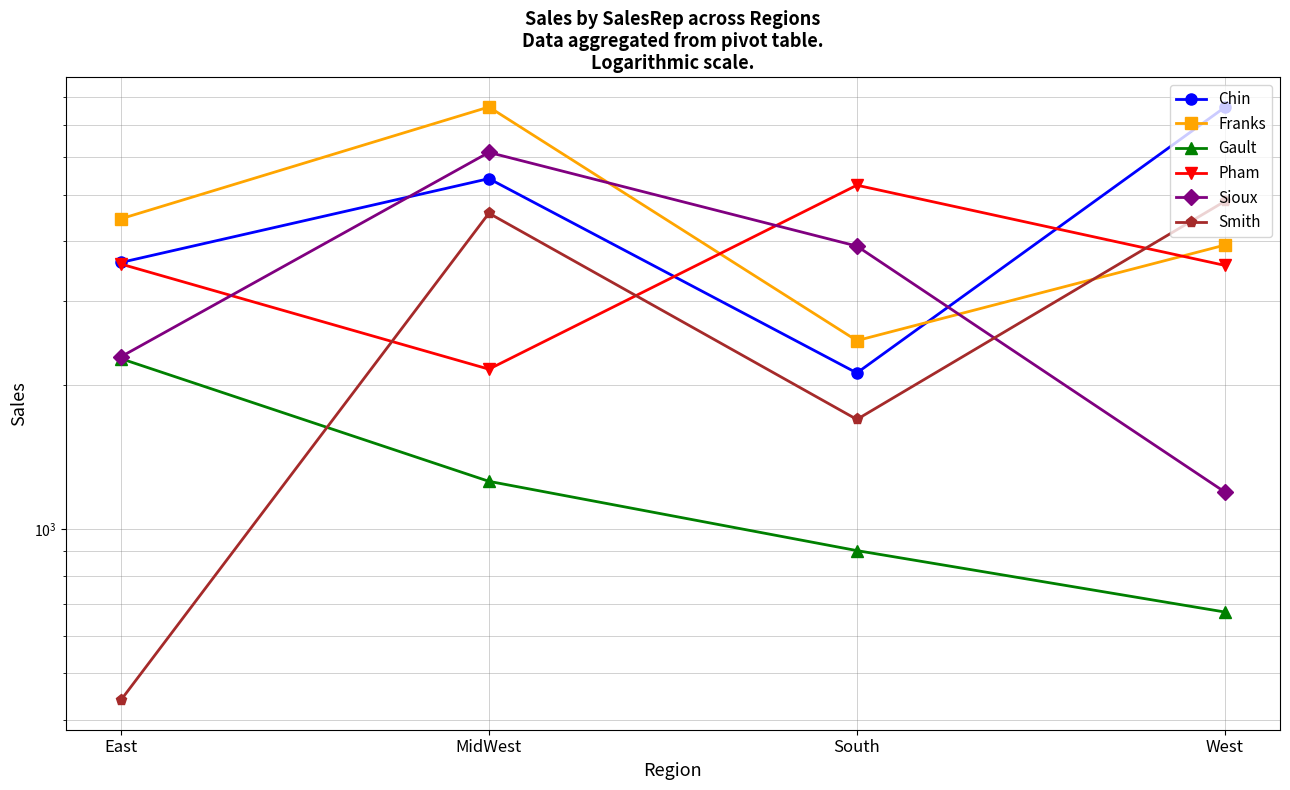

List the series in order of their peak value, highest first.

Franks, Chin, Sioux, Pham, Smith, Gault